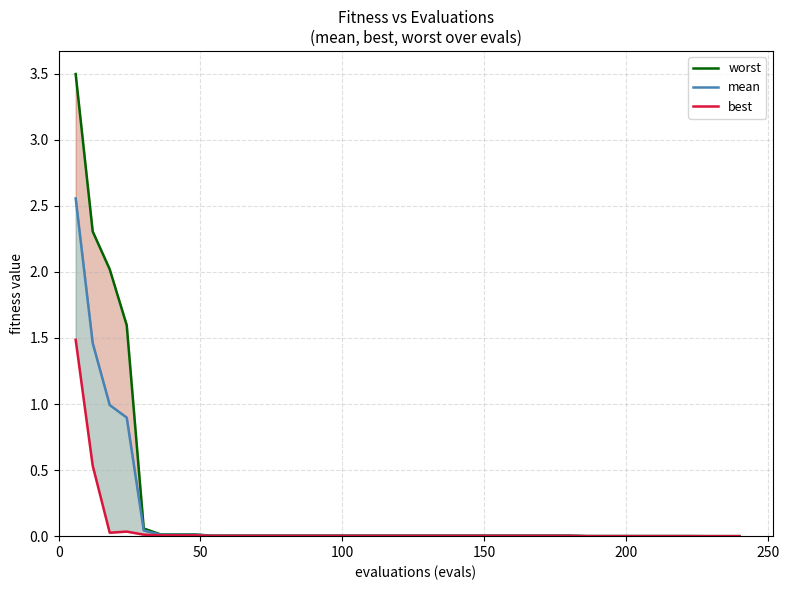

The best series shows 0.0 at 150. True or false?

True